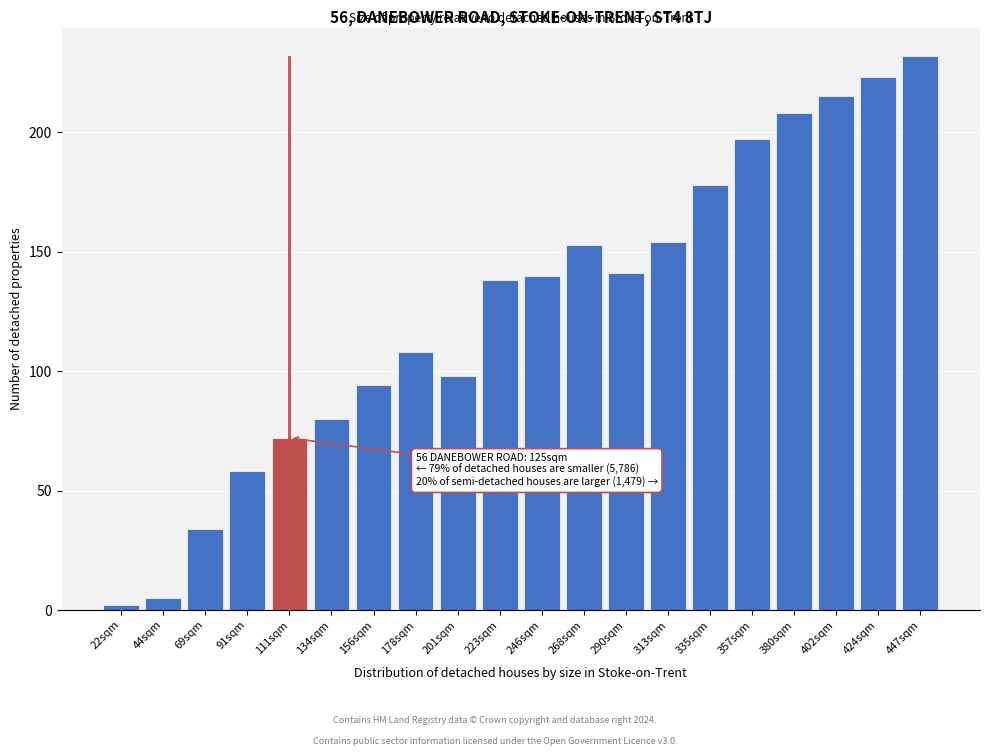

Reading left to right, what are all the values shown in this chart?

22sqm=2	44sqm=5	69sqm=34	91sqm=58	111sqm=72	134sqm=80	156sqm=94	178sqm=108	201sqm=98	223sqm=138	246sqm=140	268sqm=153	290sqm=141	313sqm=154	335sqm=178	357sqm=197	380sqm=208	402sqm=215	424sqm=223	447sqm=232